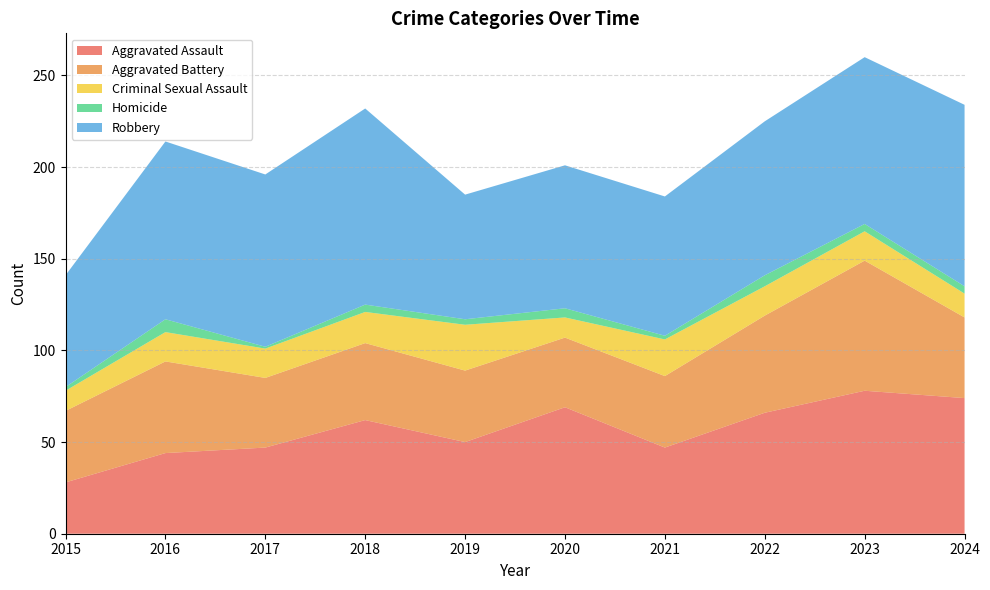

Reading right to left, list all the values displayed in this chart.

Aggravated Assault: 74	78	66	47	69	50	62	47	44	28
Aggravated Battery: 44	71	53	39	38	39	42	38	50	39
Criminal Sexual Assault: 13	16	16	20	11	25	17	16	16	11
Homicide: 4	4	6	2	5	3	4	1	7	2
Robbery: 99	91	84	76	78	68	107	94	97	61